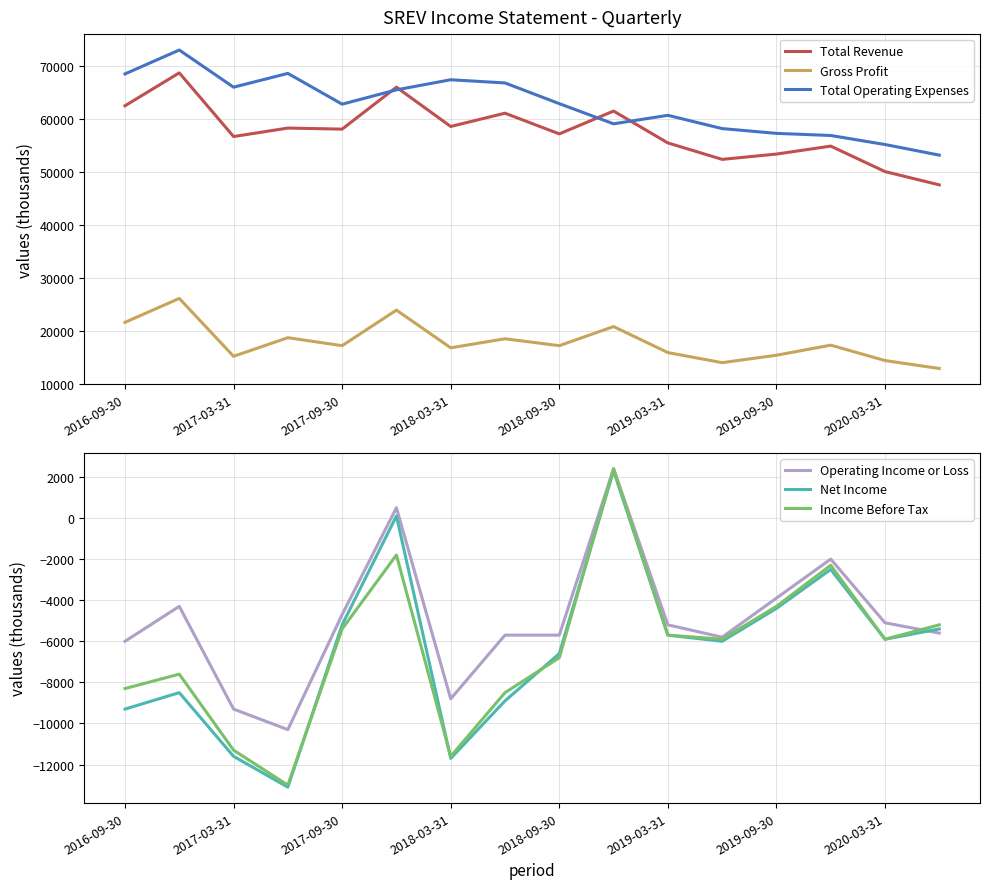

List the series in order of their peak value, highest first.

Total Operating Expenses, Total Revenue, Gross Profit, Operating Income or Loss, Income Before Tax, Net Income